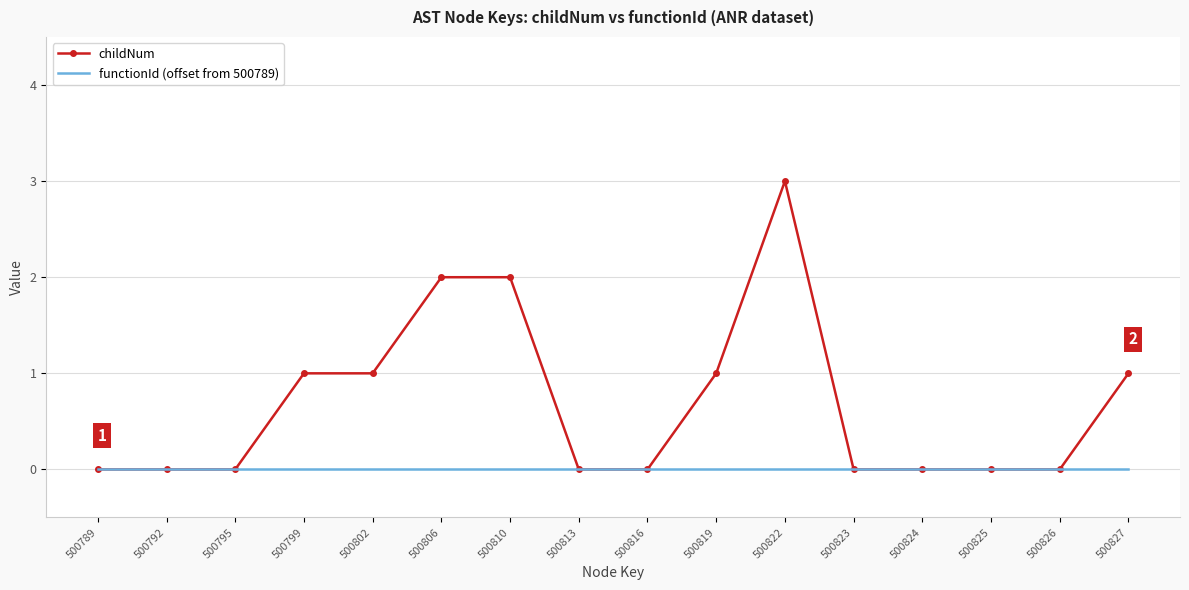

What is the maximum value for childNum?

3